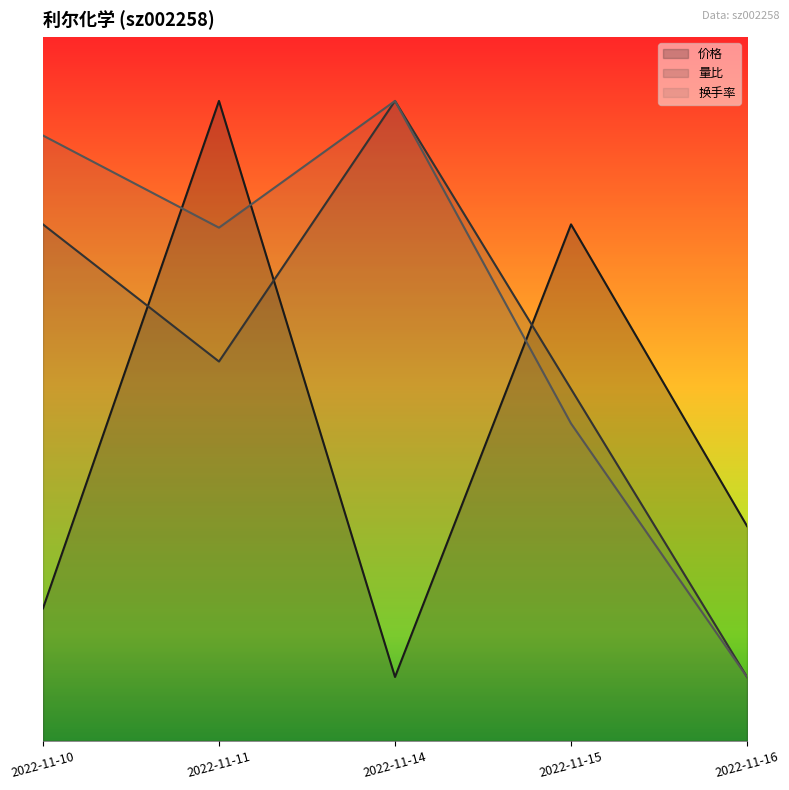

Which has a higher value, 2022-11-15 or 2022-11-16?

2022-11-15